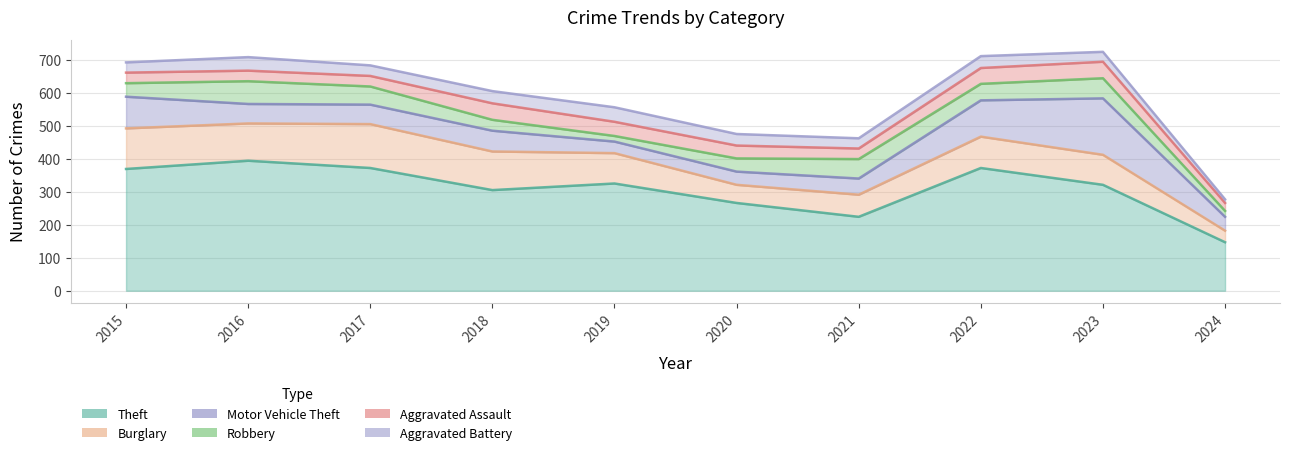

What is the approximate value of Aggravated Assault at 2019, to the nearest 10?

40